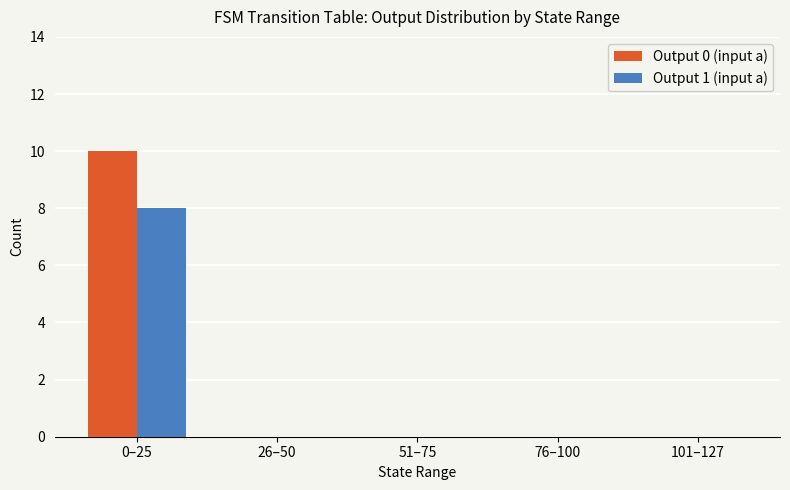

What is the sum of all Output 1 (input a) values?

8